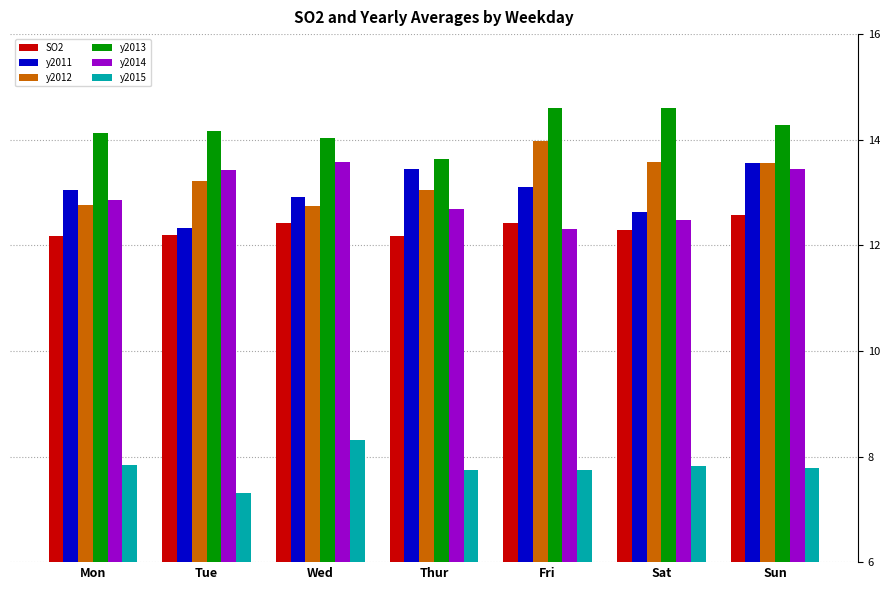

Does the chart contain any negative values?

No